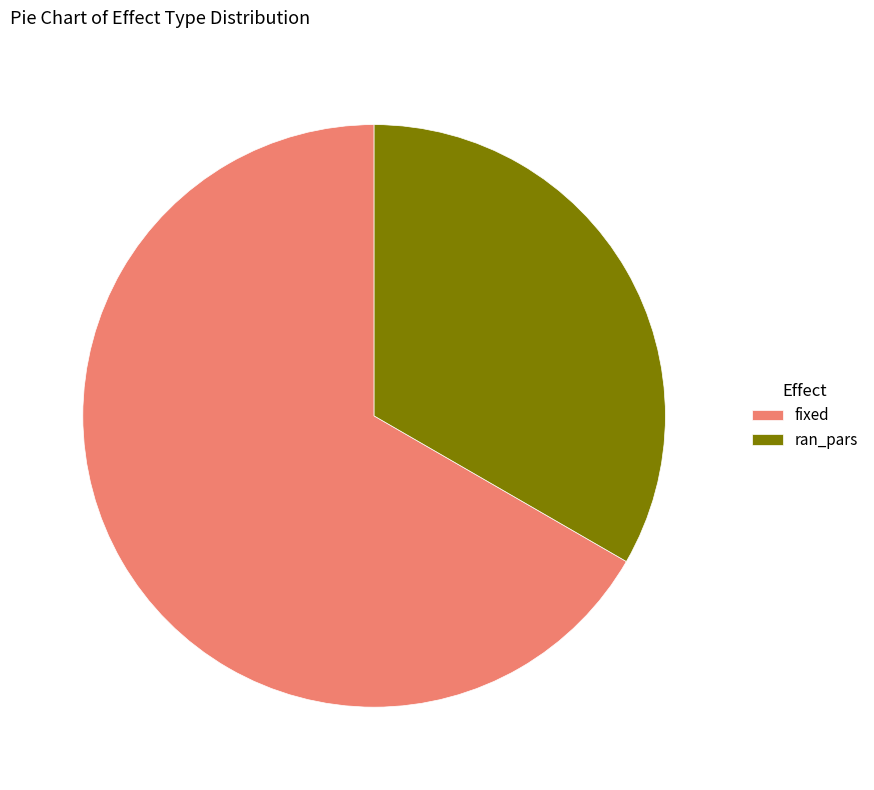

Combined, do fixed and ran_pars account for over 50%?

Yes